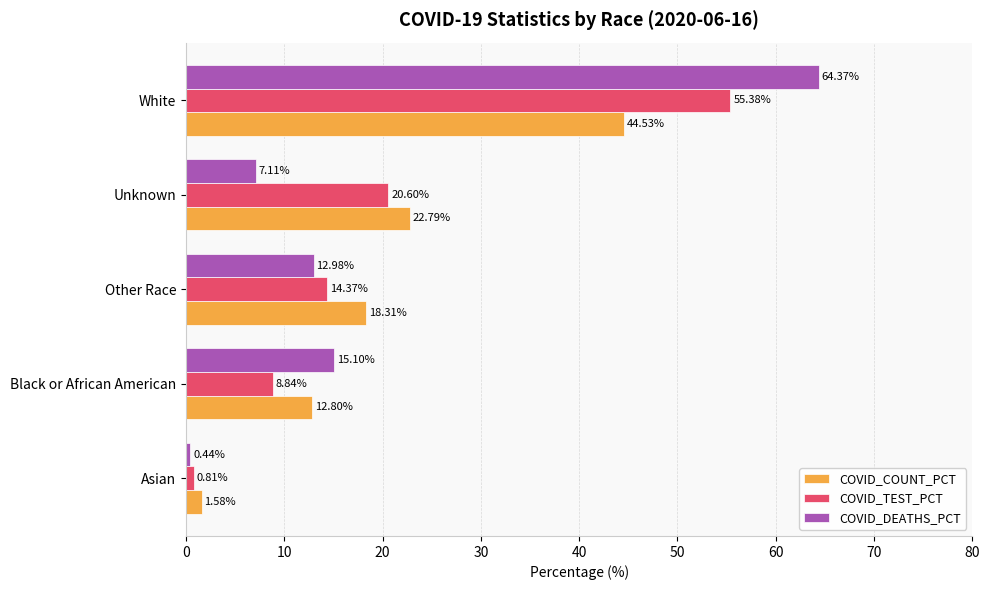

What is the total value across all series at Unknown?

50.5